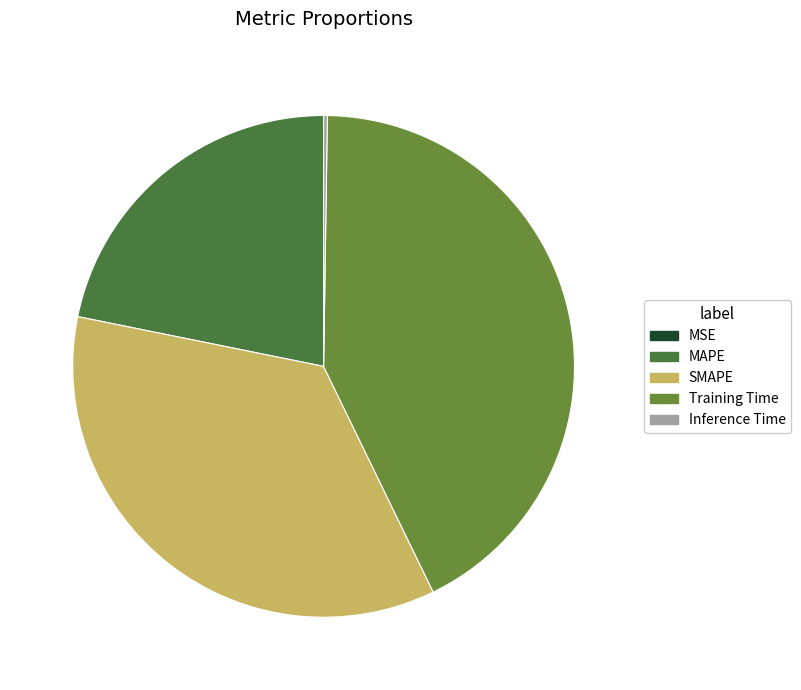

Does Training Time represent more than half of the total?

No